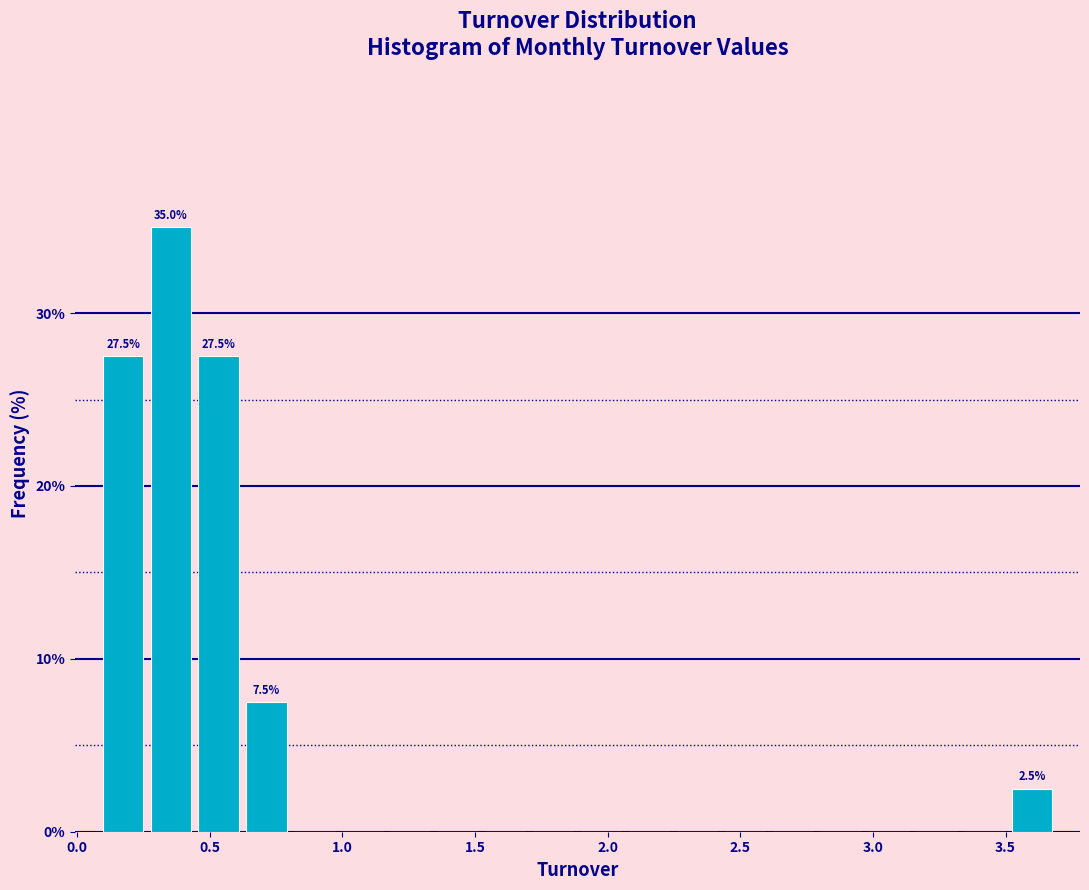

Read against the x-axis, roughly where is the centre of the tallest bar?

0.35